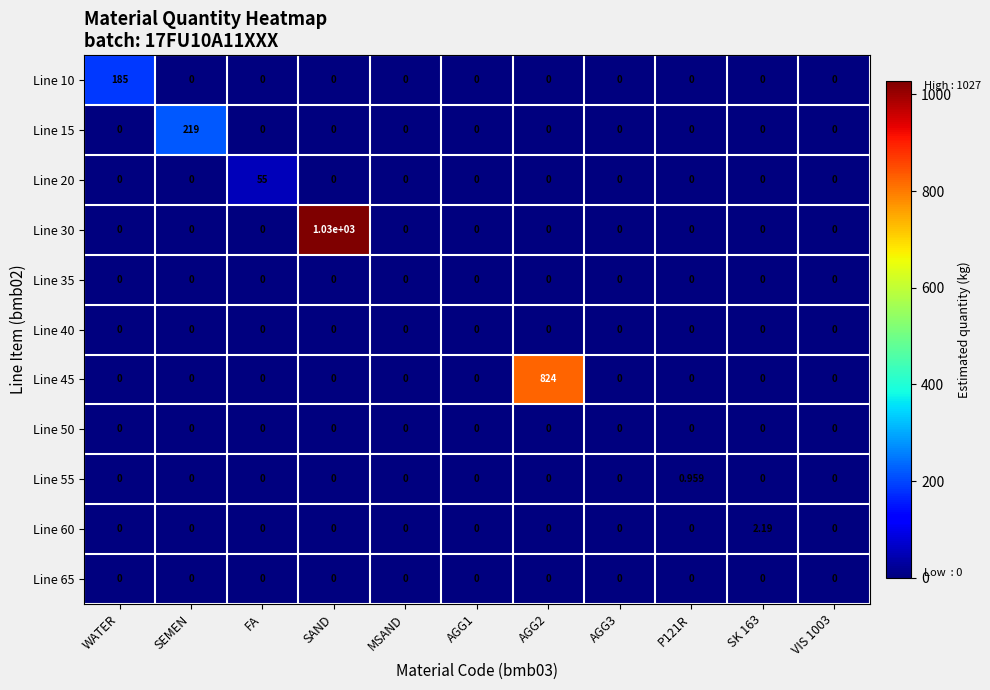

At which category is the sum across all series the highest?

SAND